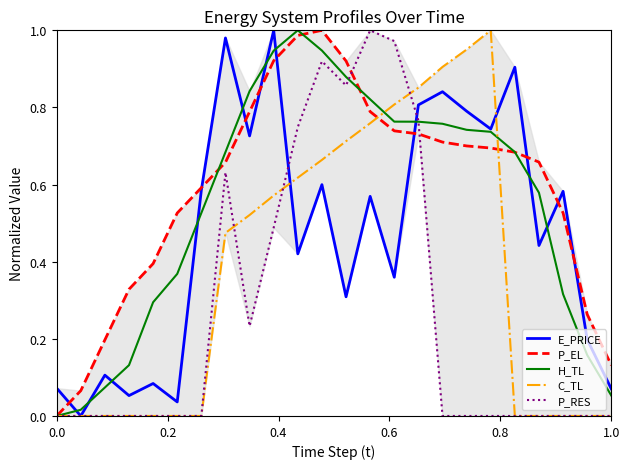

The C_TL series shows -0.5 at 0.0. True or false?

False